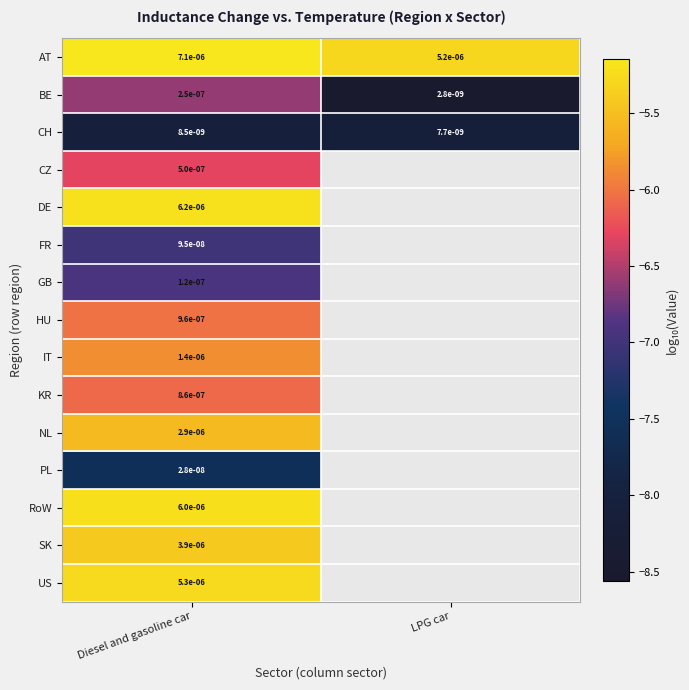

The PL series shows -11.5 at Diesel and gasoline car. True or false?

False